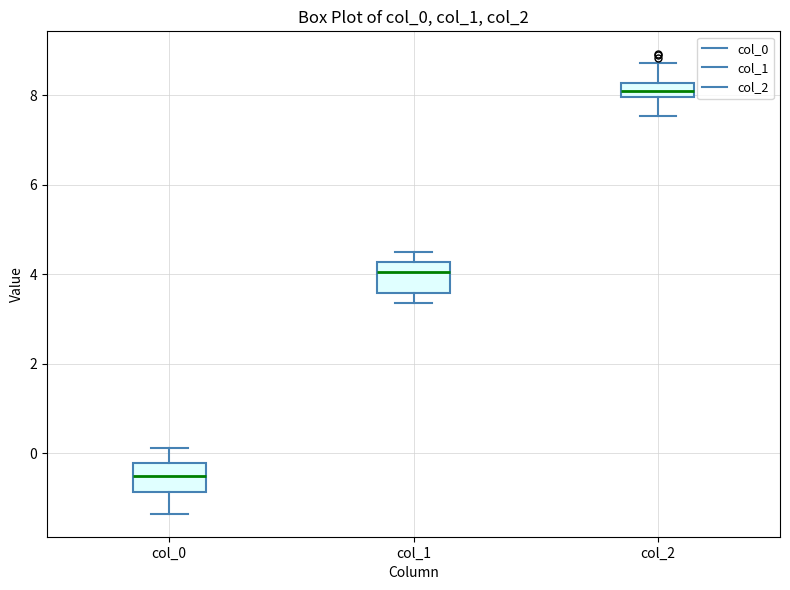

Which box has the highest median line?

col_2